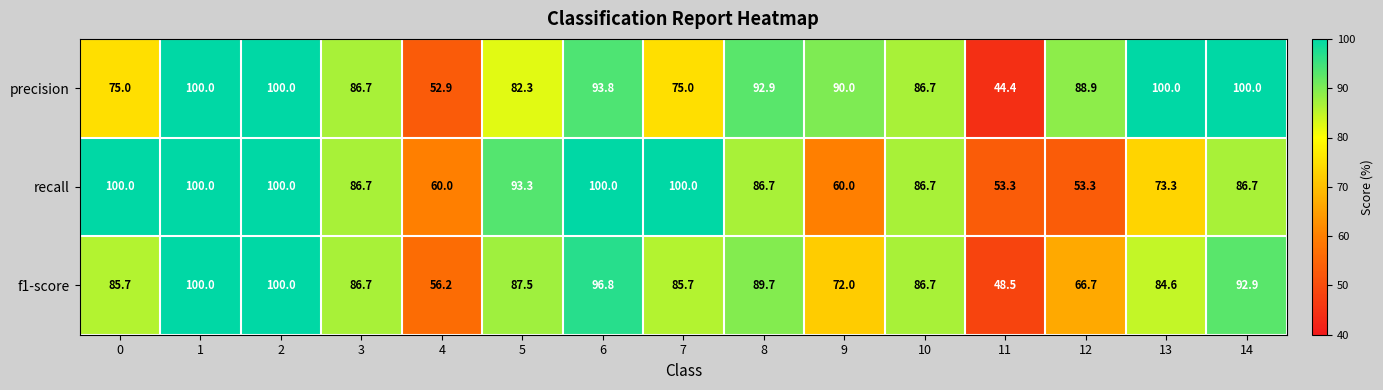

True or false: recall has a value of 69.9 at 12.

False